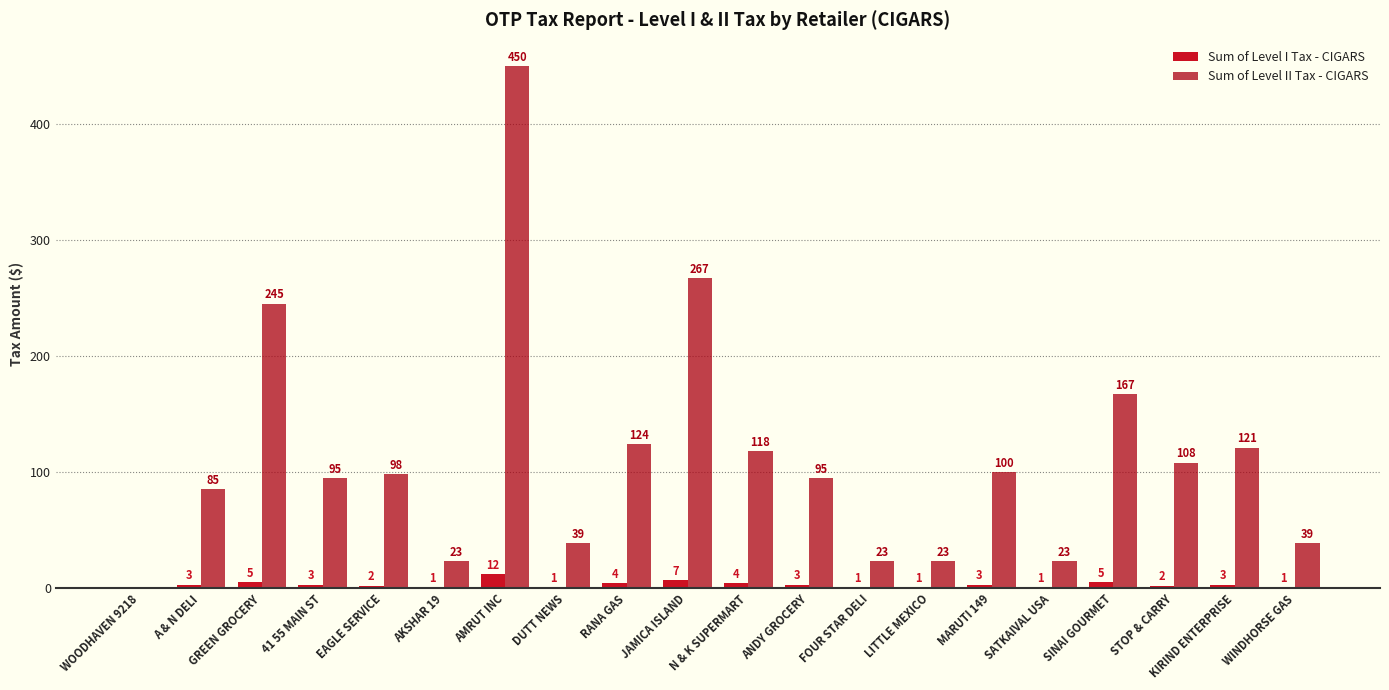

At which label does Sum of Level I Tax - CIGARS reach its peak?

AMRUT INC